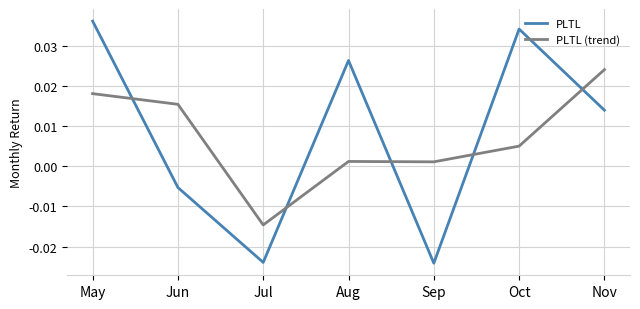

Between Aug and Sep, which series saw the biggest shift?

PLTL